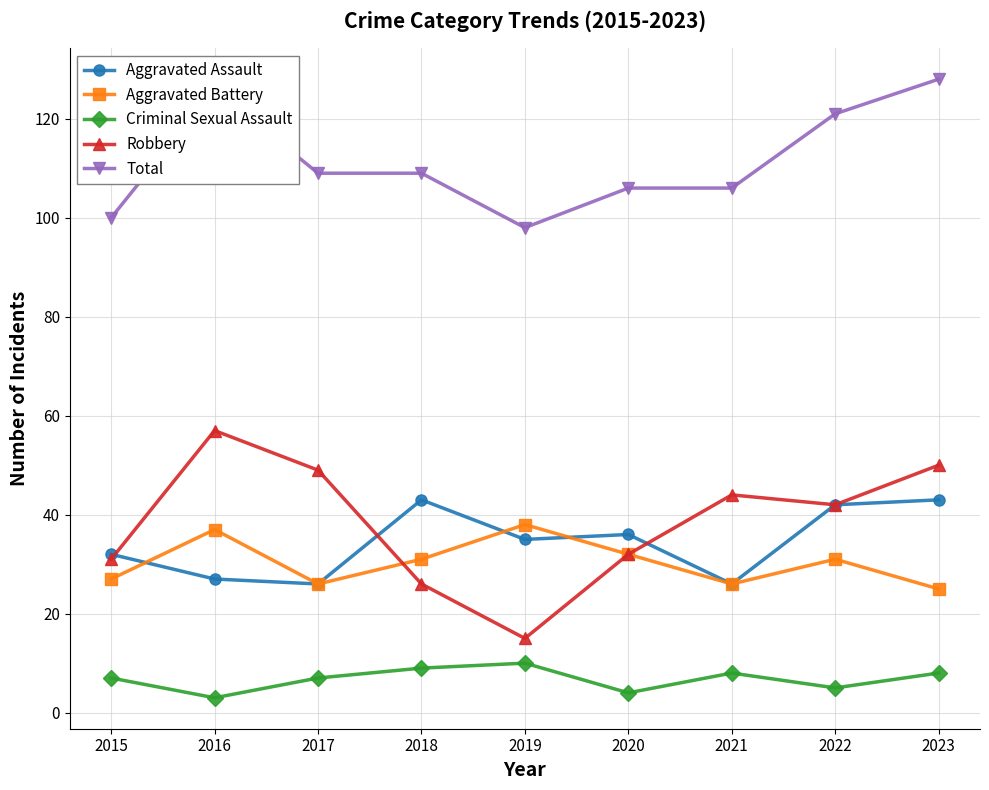

What is the total value across all series at 2015?

197